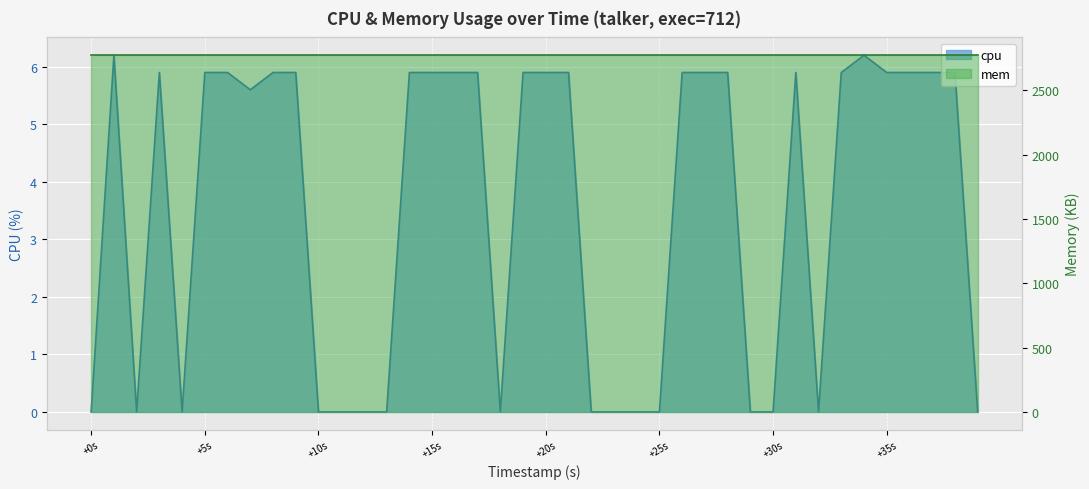

What is the value of the 7th point from the left?

5.9